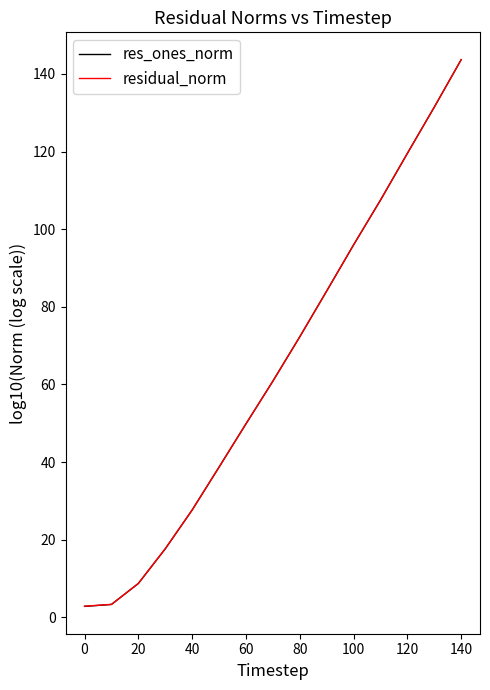

Is this an area chart (filled region under the line)?

No